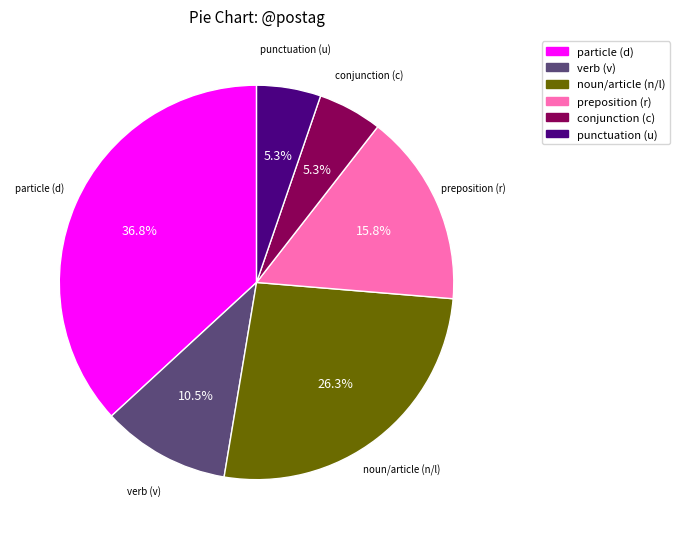

Is there a majority slice in this chart?

No